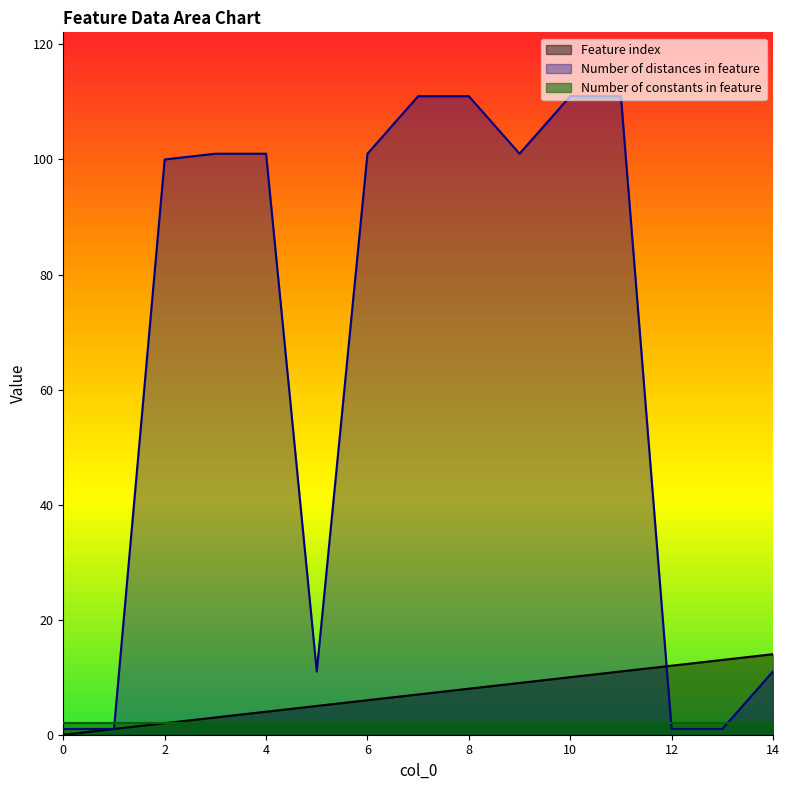

How many data points in Number of distances in feature are above 101?

4